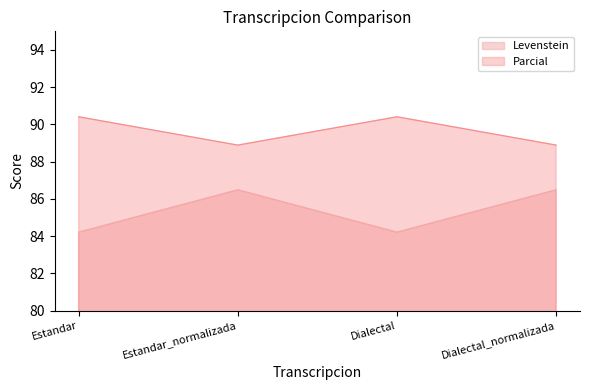

What is the difference between the maximum and second lowest values in the Parcial series?

1.5